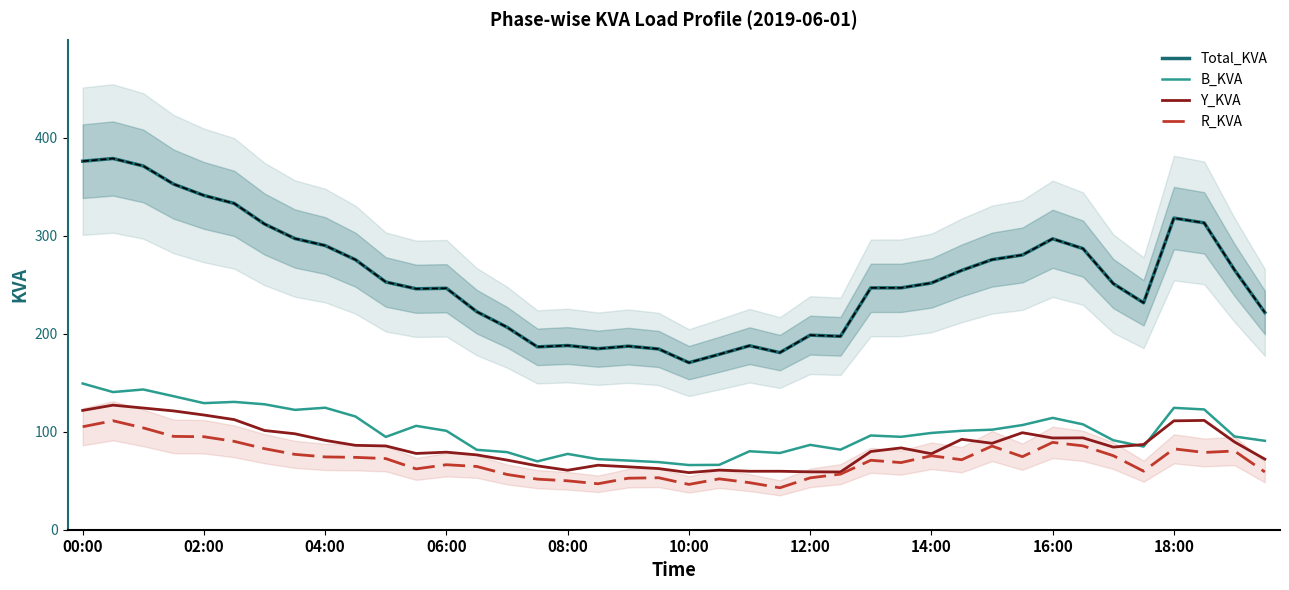

At how many categories does at least one series exceed 147?

40